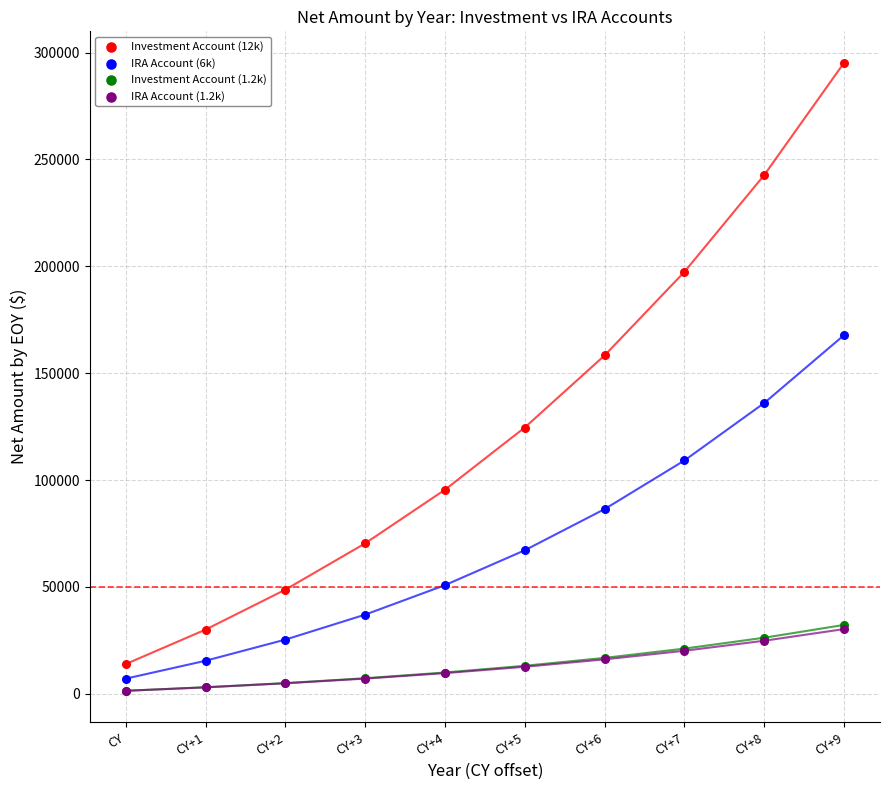

What are all the series names shown in the legend?

Investment Account (12k), IRA Account (6k), Investment Account (1.2k), IRA Account (1.2k)